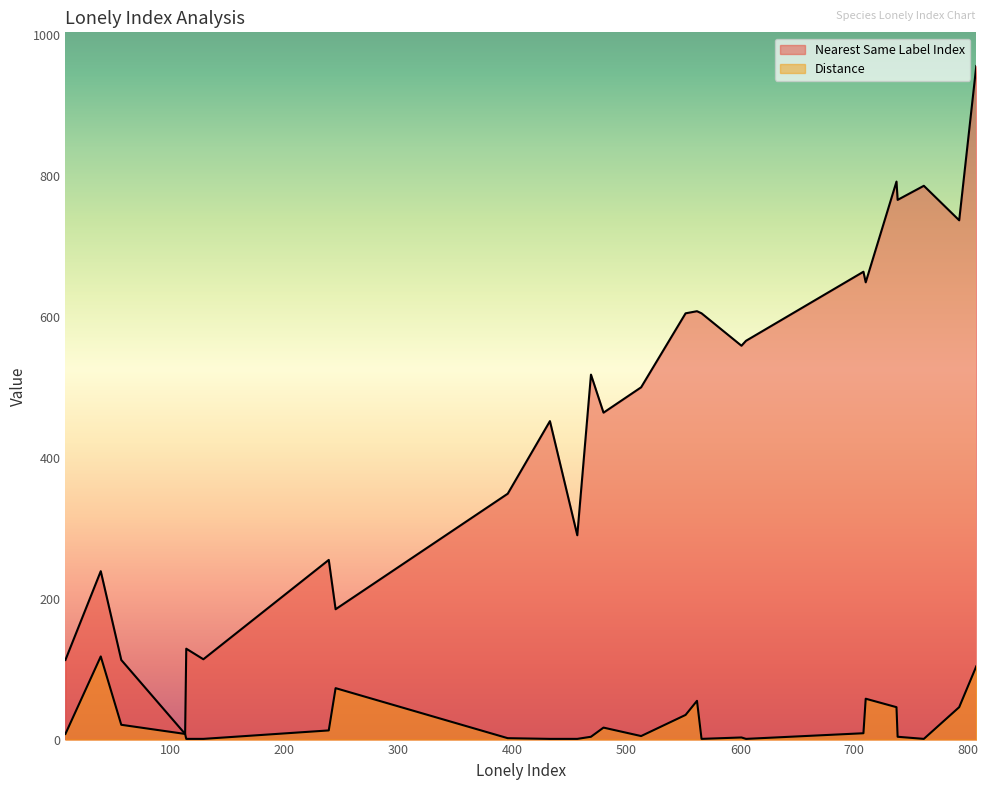

Which has a higher value, 129 or 562?

562